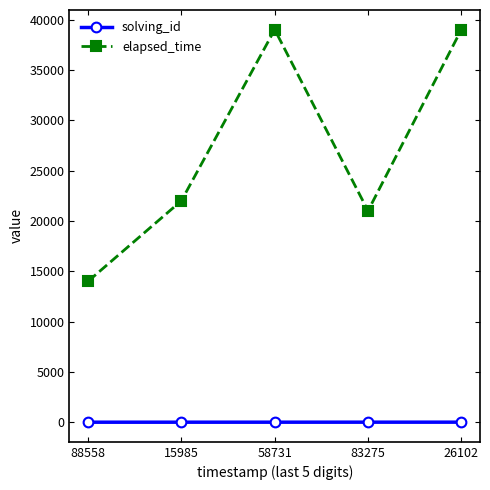

How many lines are shown in the chart?

2